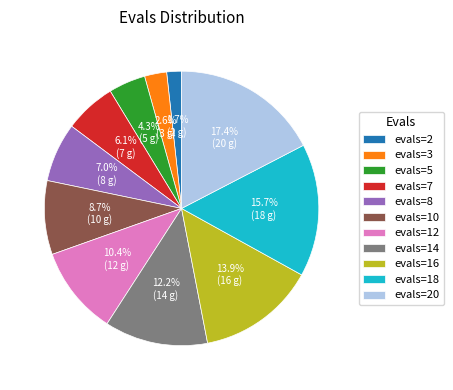

Which category has the smallest portion of the pie?

evals=2